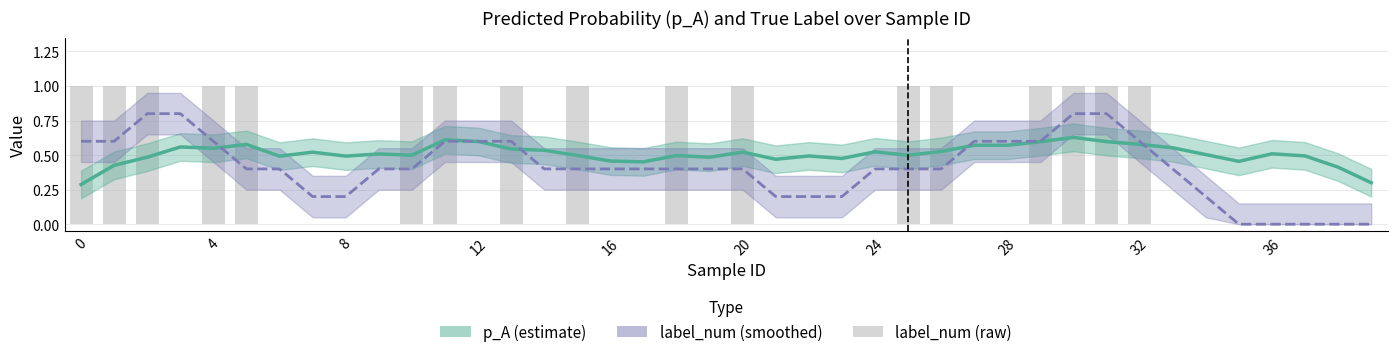

The value of label_num (smoothed) at 4 is 0.6. True or false?

True